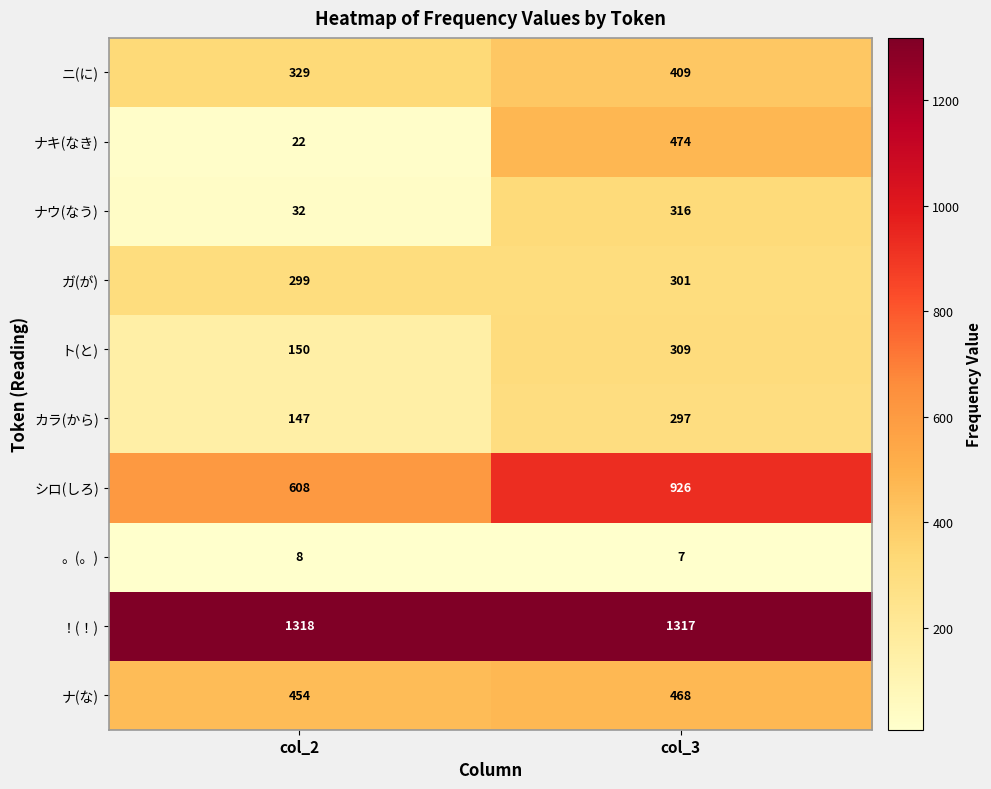

What is the sum of all ト(と) values?

459